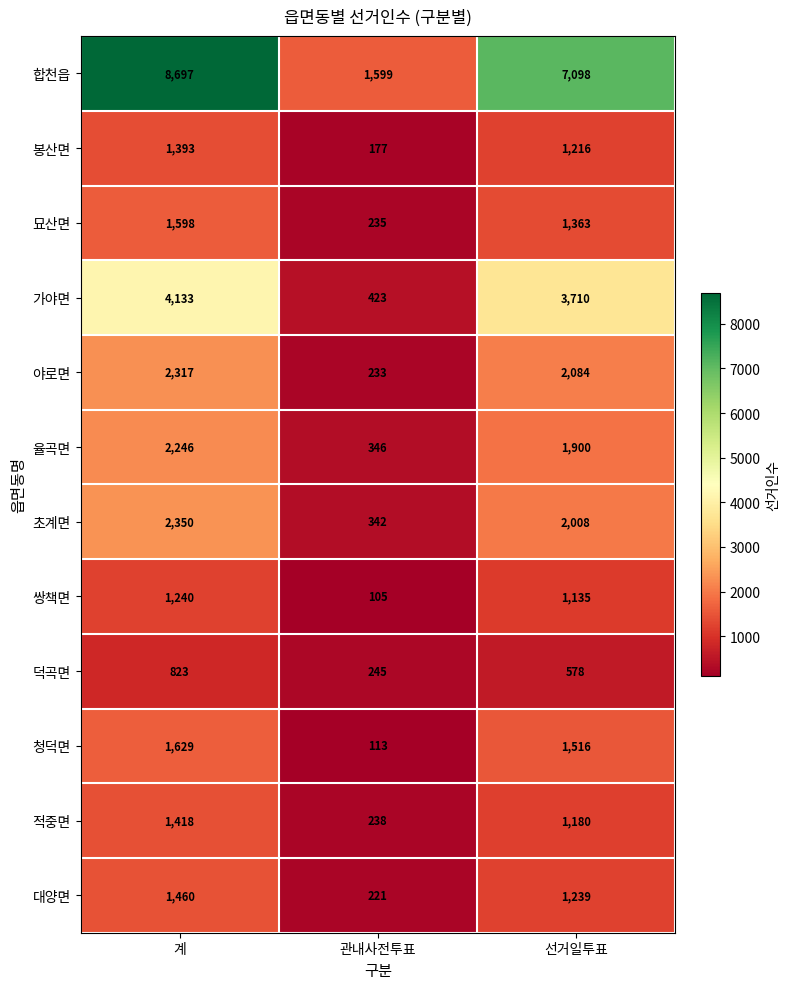

What is the minimum value for 적중면?

238